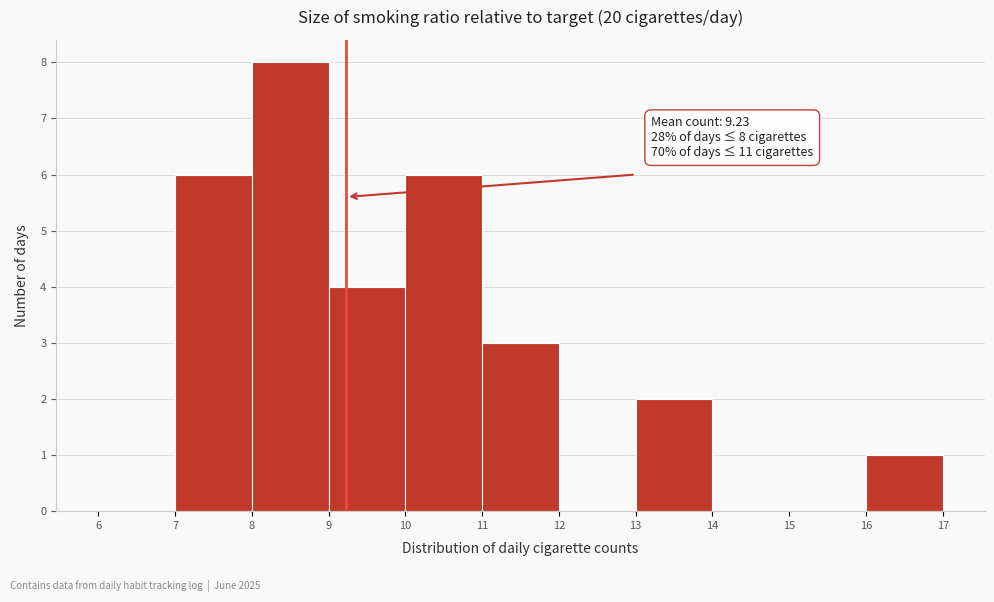

Over which range of the x-axis is the bar tallest?

8 to 9